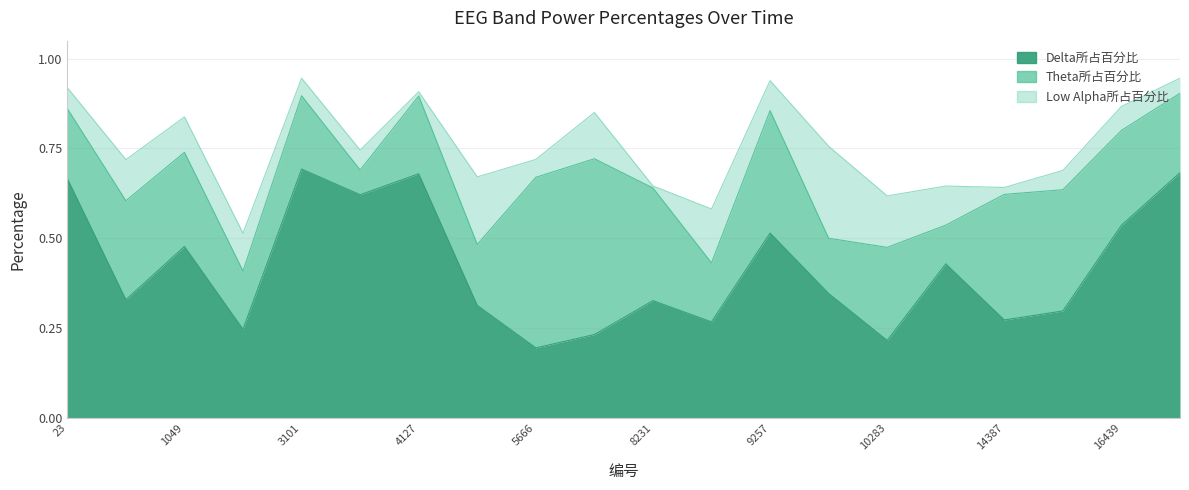

Which series has the largest total across all categories?

Delta所占百分比